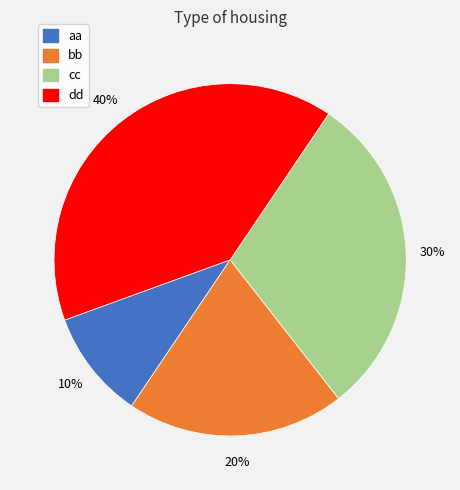

Rank the categories by value from highest to lowest.

dd, cc, bb, aa